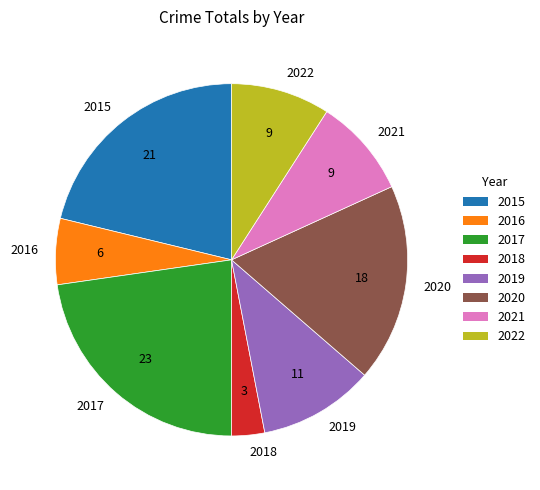

True or false: 2017 accounts for 16% of the total.

False